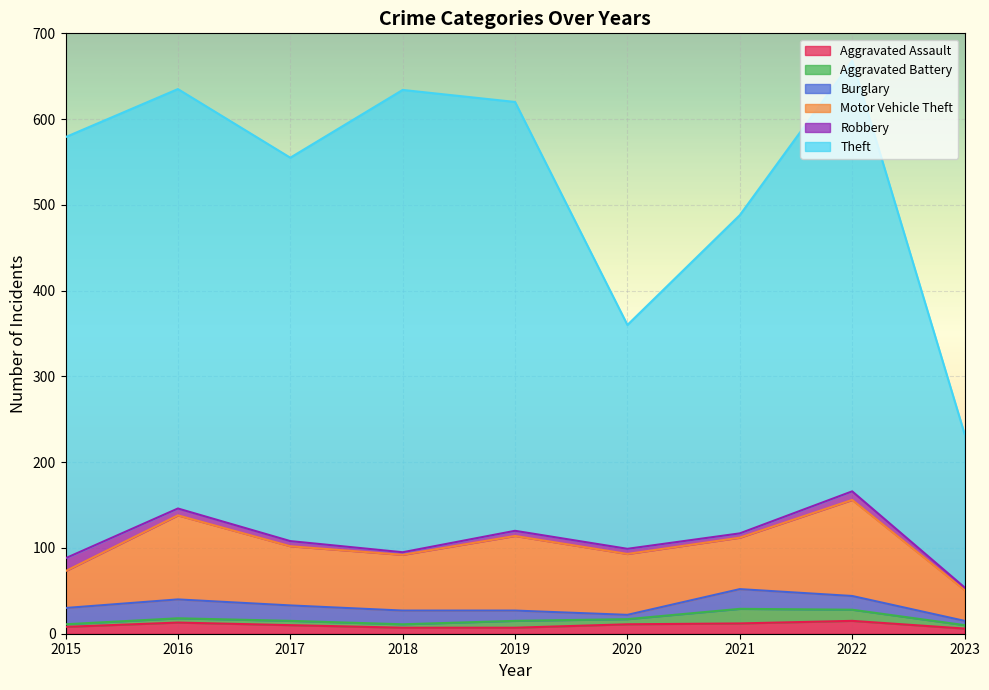

List the labels in order of Theft value, largest first.

2018, 2022, 2019, 2015, 2016, 2017, 2021, 2020, 2023